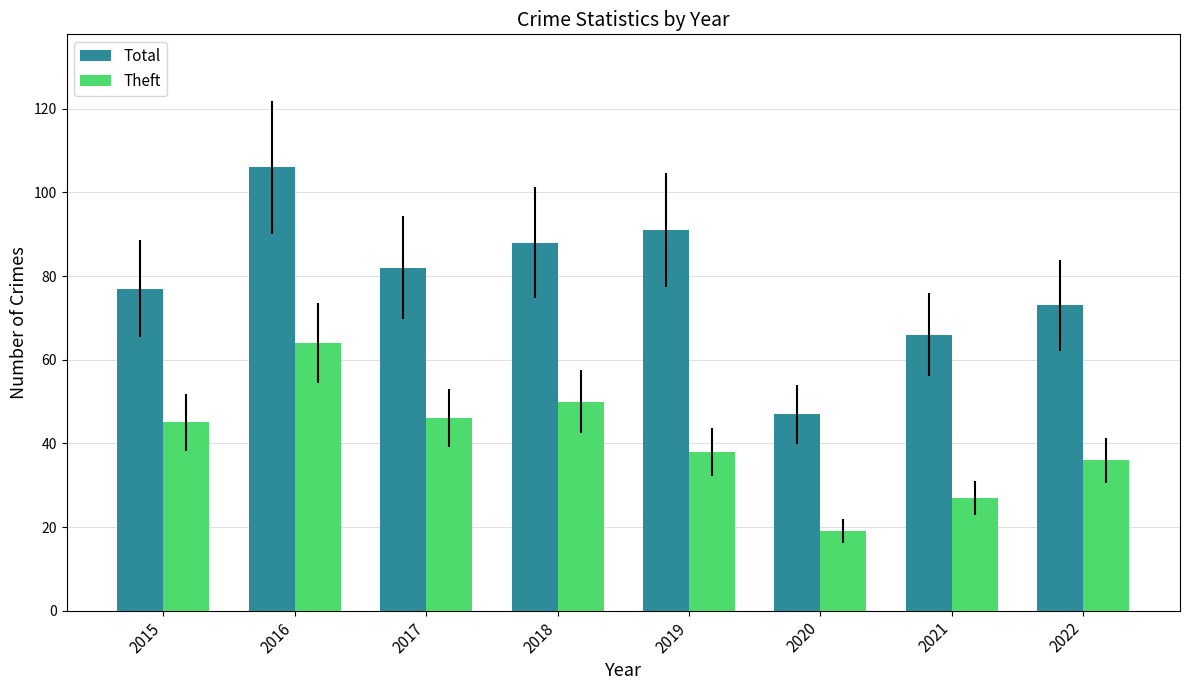

Reading left to right, list all the values displayed in this chart.

Total: 77	106	82	88	91	47	66	73
Theft: 45	64	46	50	38	19	27	36